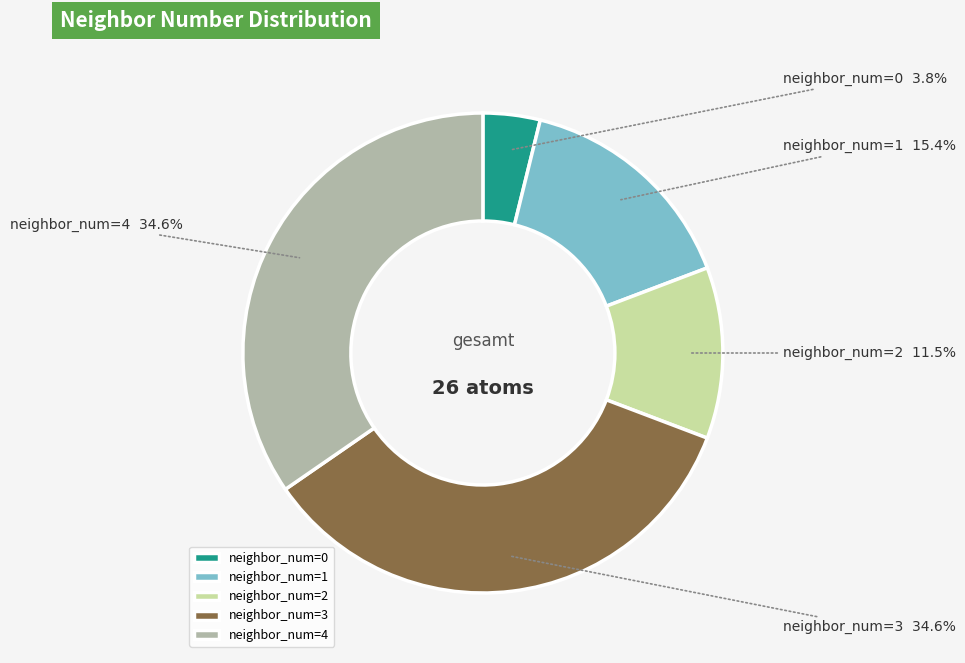

Is there a majority slice in this chart?

No